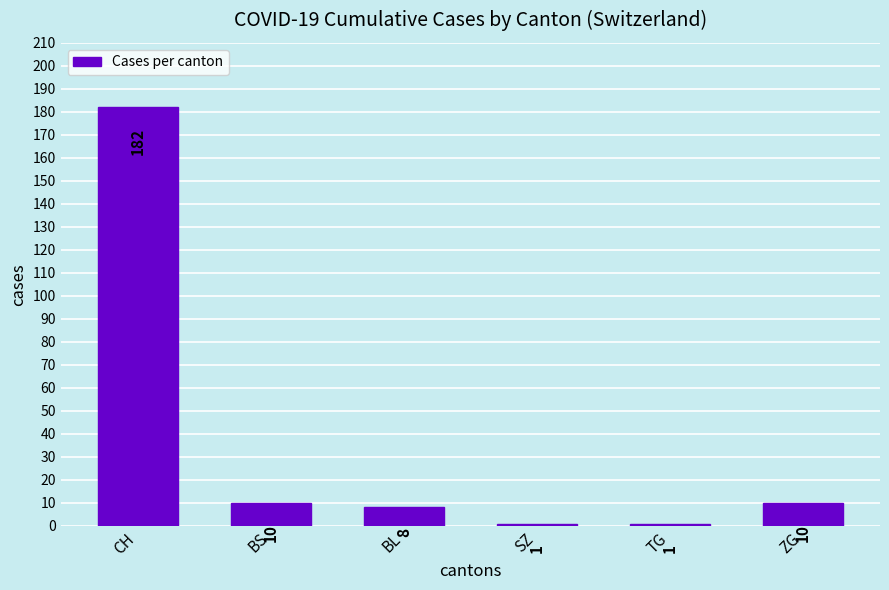

What is the change in value from CH to TG?

-181